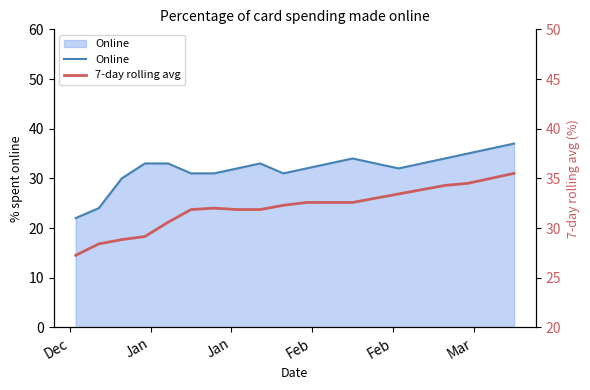

What is the maximum value for Online?

37